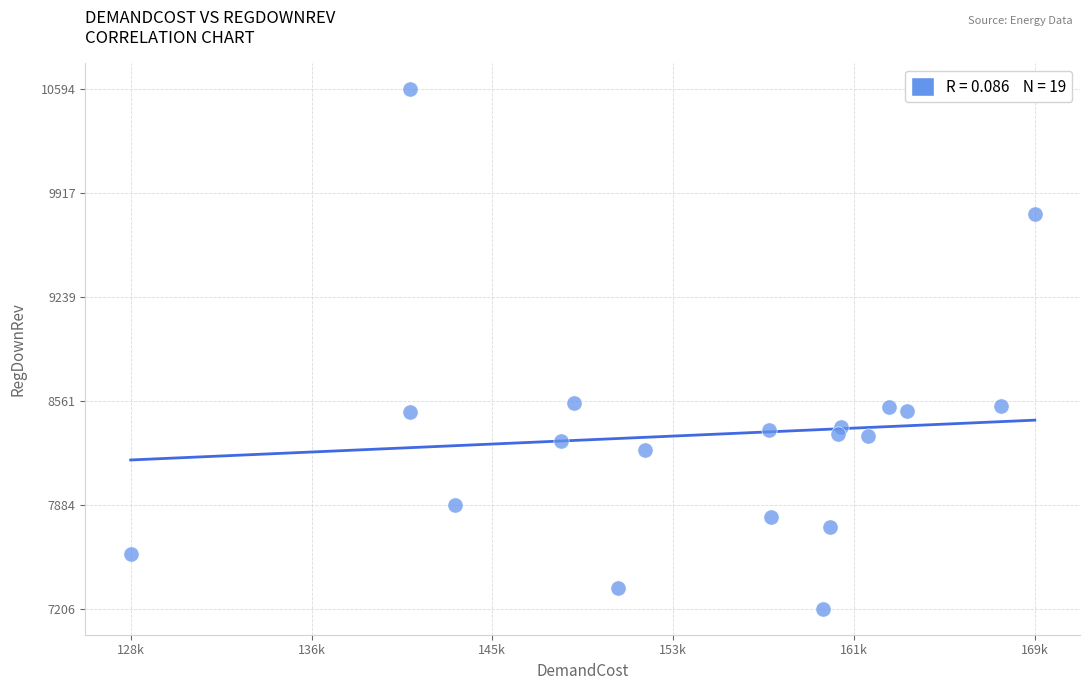

What is the range of X values (max minus min)?

40798.0